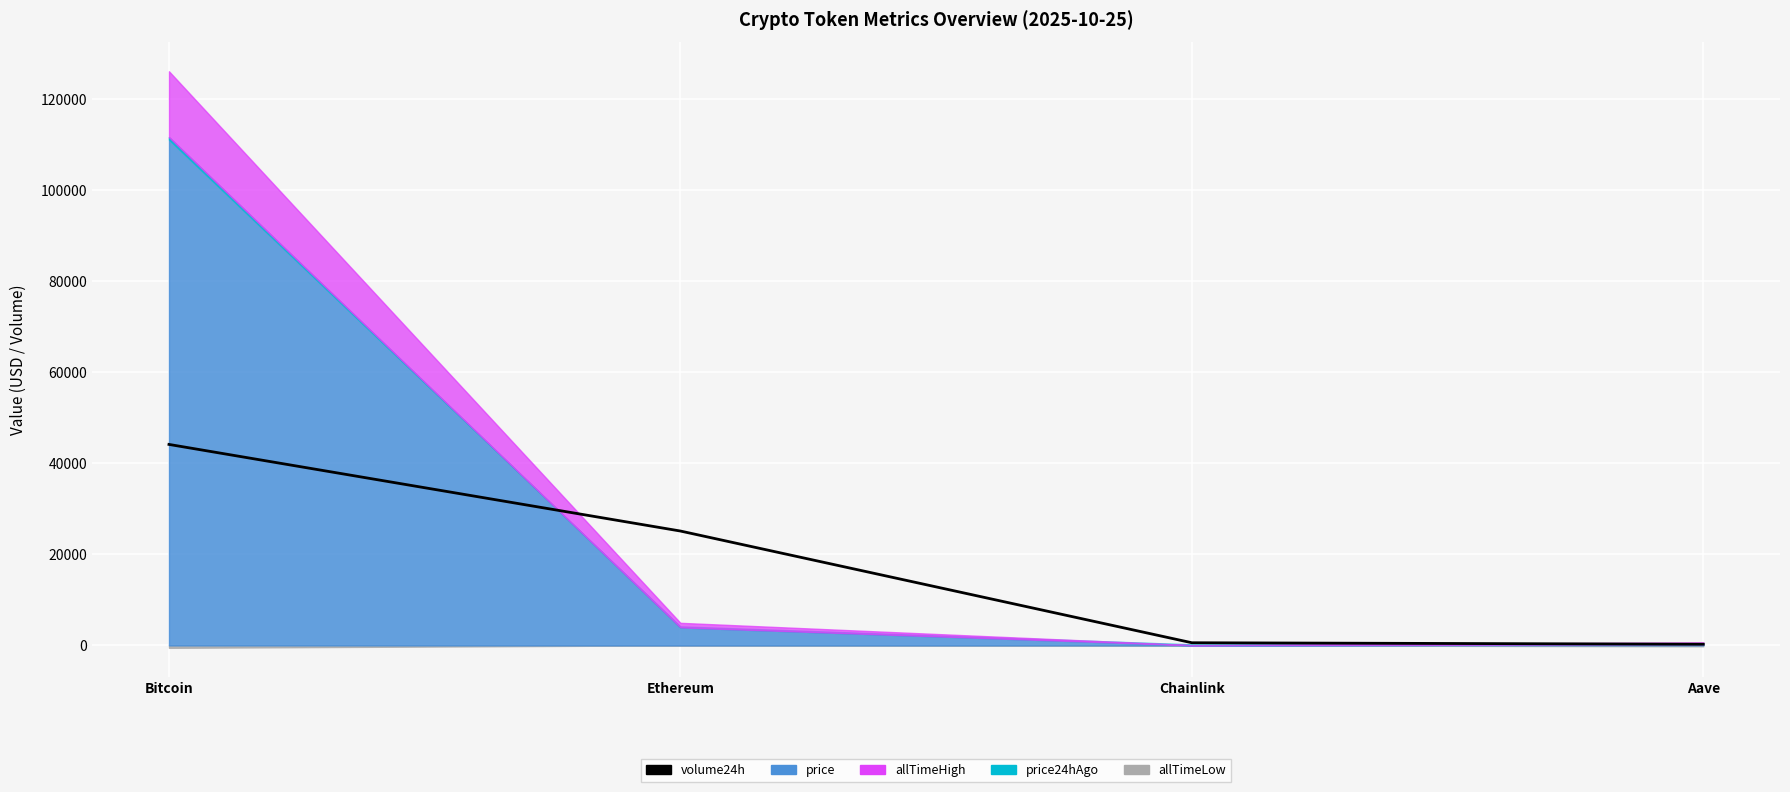

What is the sum of the values at Chainlink and Ethereum?

25677.3